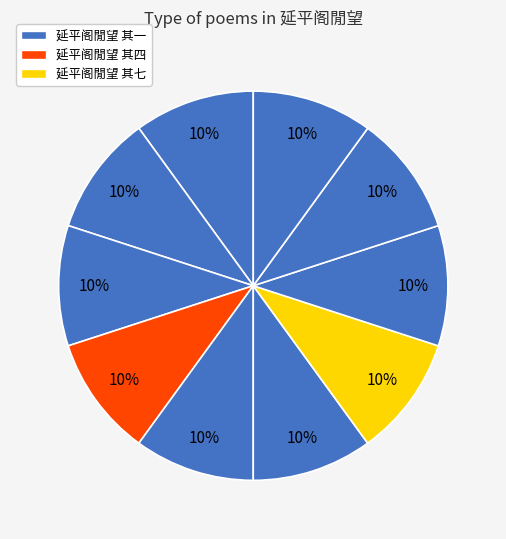

Rank the categories by value from highest to lowest.

延平阁閒望 其十, 延平阁閒望 其九, 延平阁閒望 其八, 延平阁閒望 其七, 延平阁閒望 其六, 延平阁閒望 其五, 延平阁閒望 其四, 延平阁閒望 其三, 延平阁閒望 其二, 延平阁閒望 其一